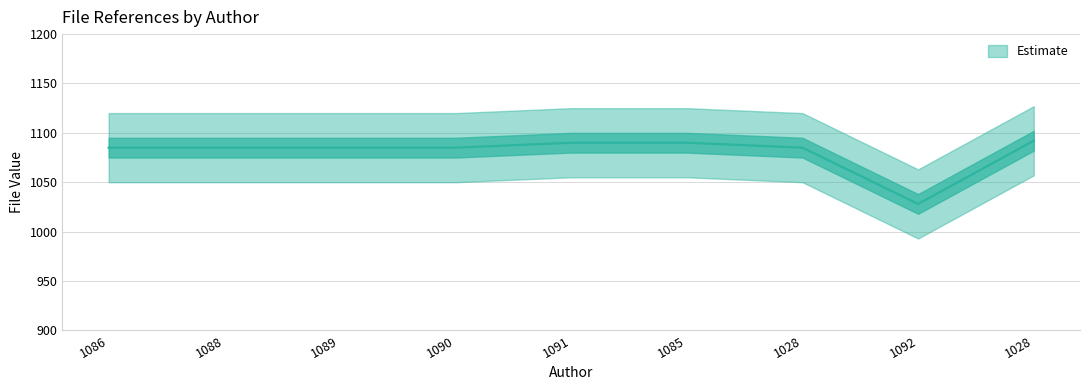

What is the difference between the maximum and minimum values?

64